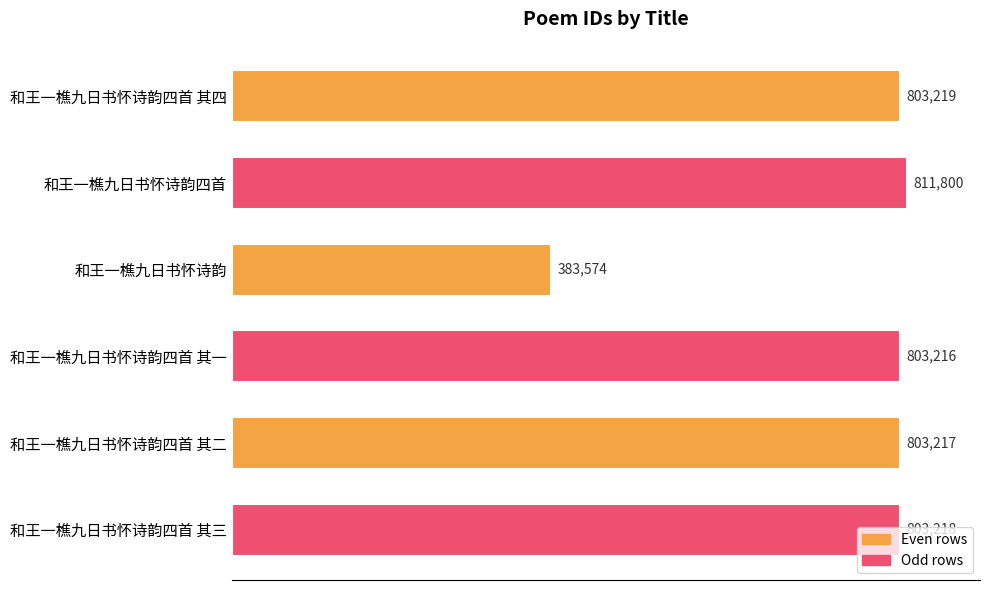

List the labels in order of value, smallest first.

和王一樵九日书怀诗韵, 和王一樵九日书怀诗韵四首 其一, 和王一樵九日书怀诗韵四首 其二, 和王一樵九日书怀诗韵四首 其三, 和王一樵九日书怀诗韵四首 其四, 和王一樵九日书怀诗韵四首